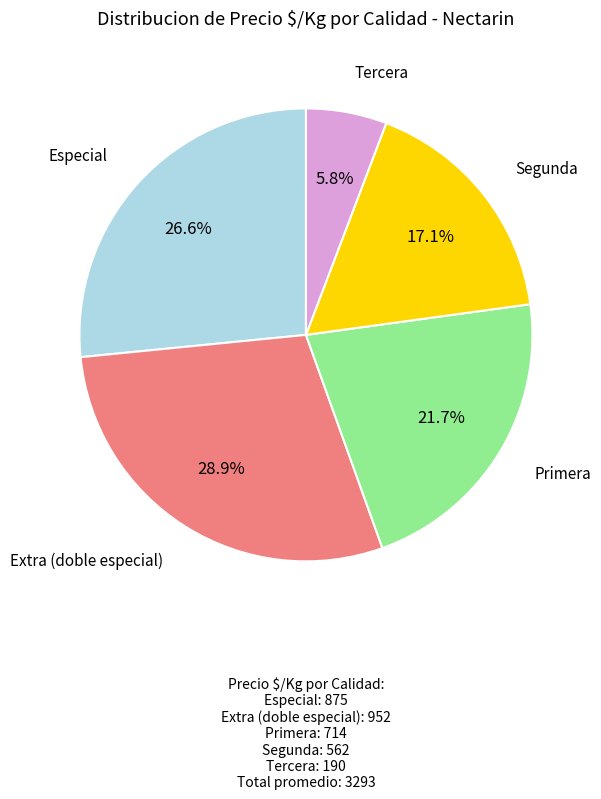

How many segments does this pie chart have?

5